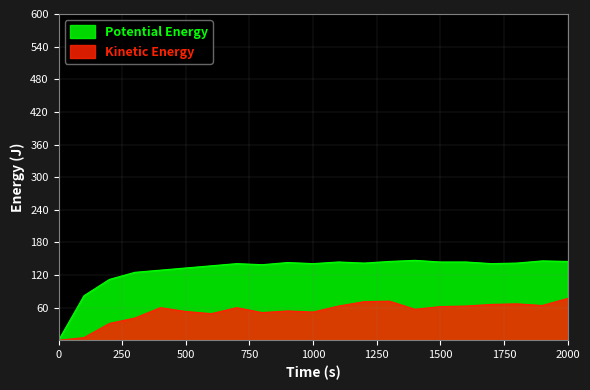

List the series in order of their overall mean, highest first.

Potential Energy, Kinetic Energy